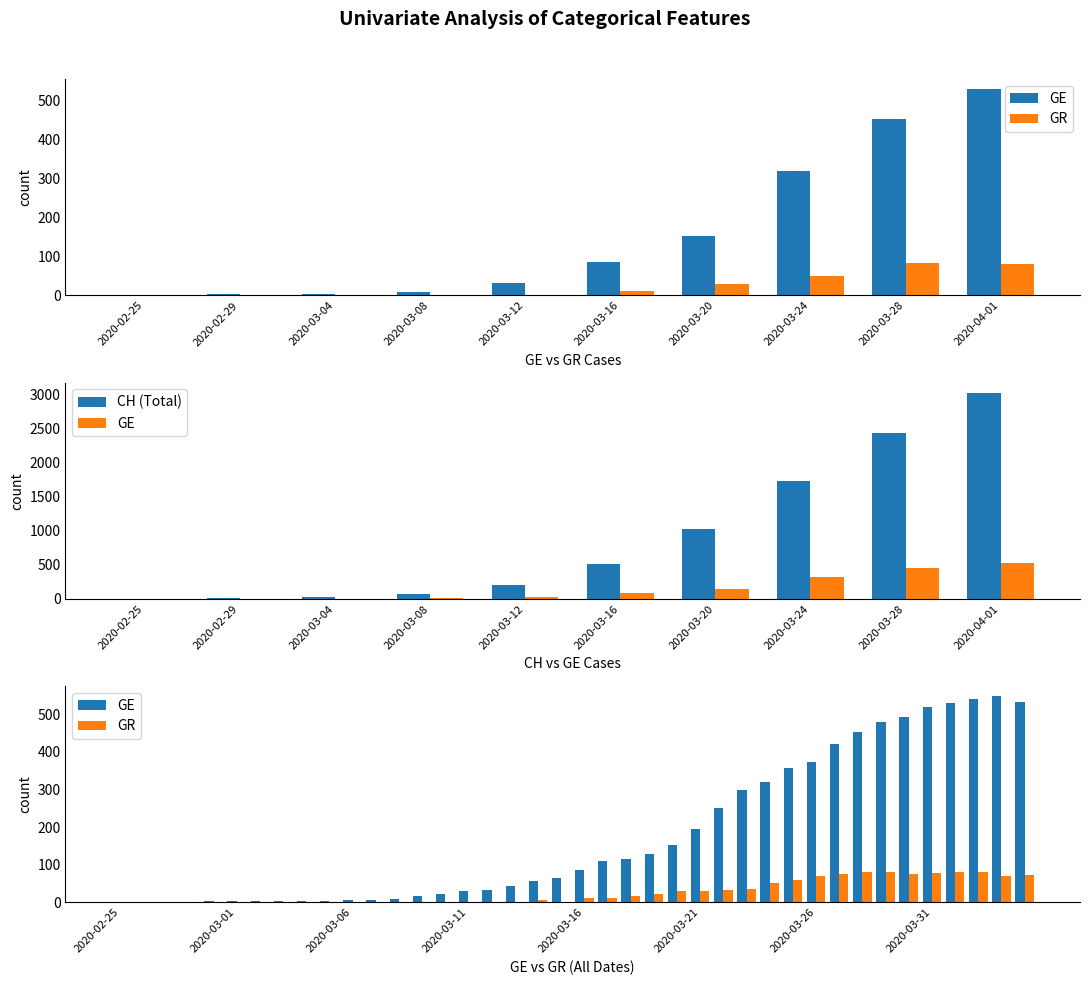

Reading right to left, extract all data points from this chart.

GE: 533	547	540	528	518	493	479	452	421	372	356	320	298	251	194	152	129	115	111	85	66	56	45	33	30	23	17	9	7	7	5	4	4	3	3	3	2	1	1	0
GR: 72	71	82	81	78	76	82	82	76	70	59	51	37	33	30	30	22	17	11	11	0	7	0	0	0	0	0	0	0	0	0	0	0	0	0	0	0	0	0	0